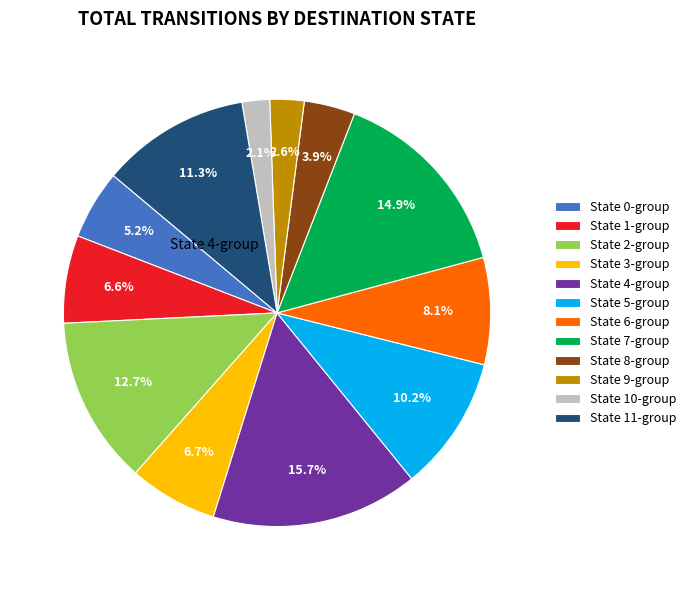

Combined, do State 3-group and State 11-group account for over 50%?

No